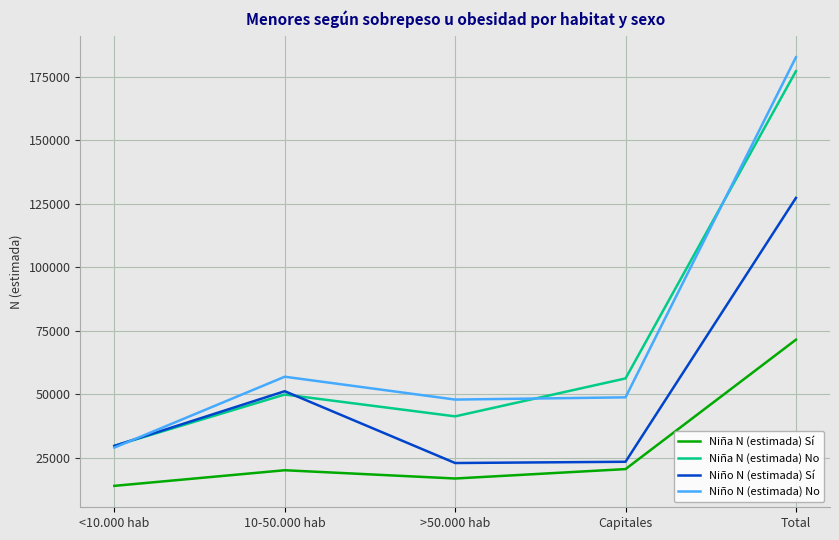

What are all the series names shown in the legend?

Niña N (estimada) Sí, Niña N (estimada) No, Niño N (estimada) Sí, Niño N (estimada) No